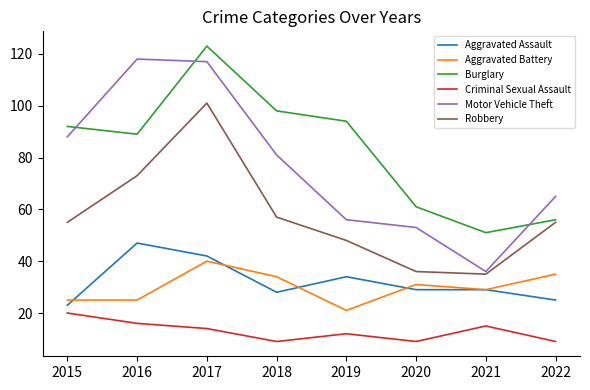

The value of Motor Vehicle Theft at 2015 is 88. True or false?

True